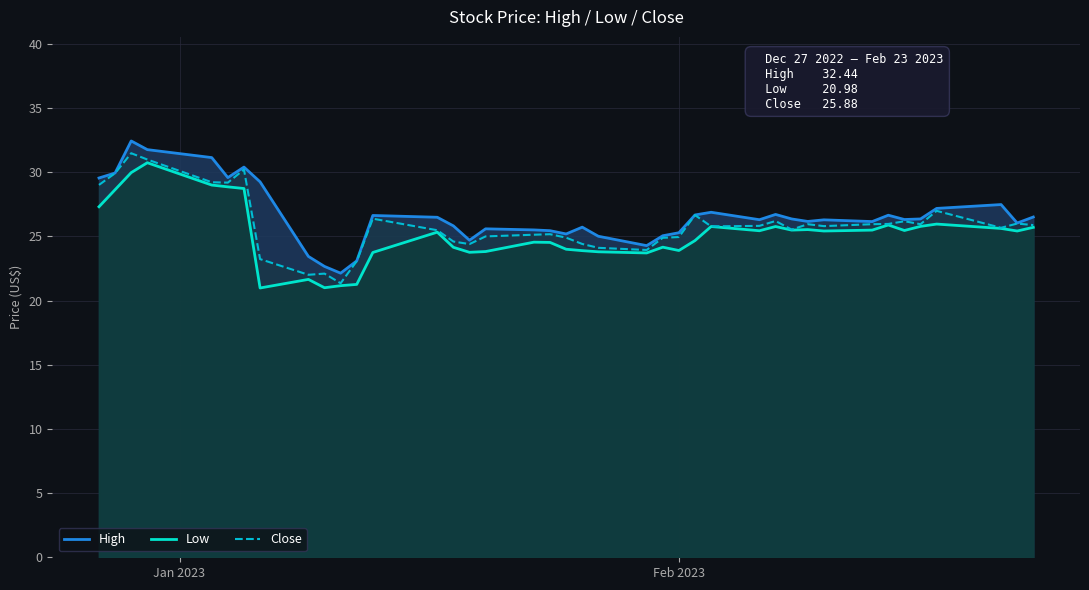

What is the minimum value shown in the chart?

21.0